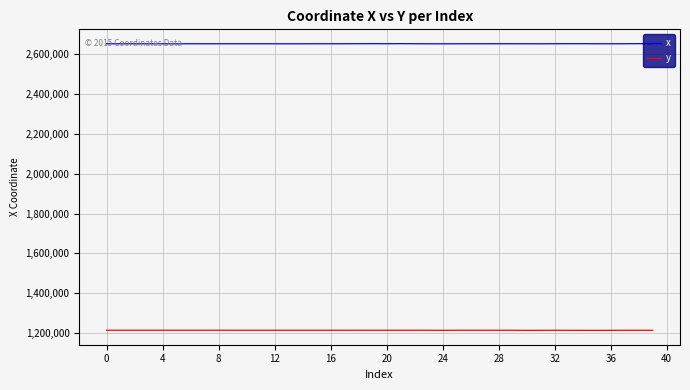

Rank the series by their maximum value, from highest to lowest.

x, y